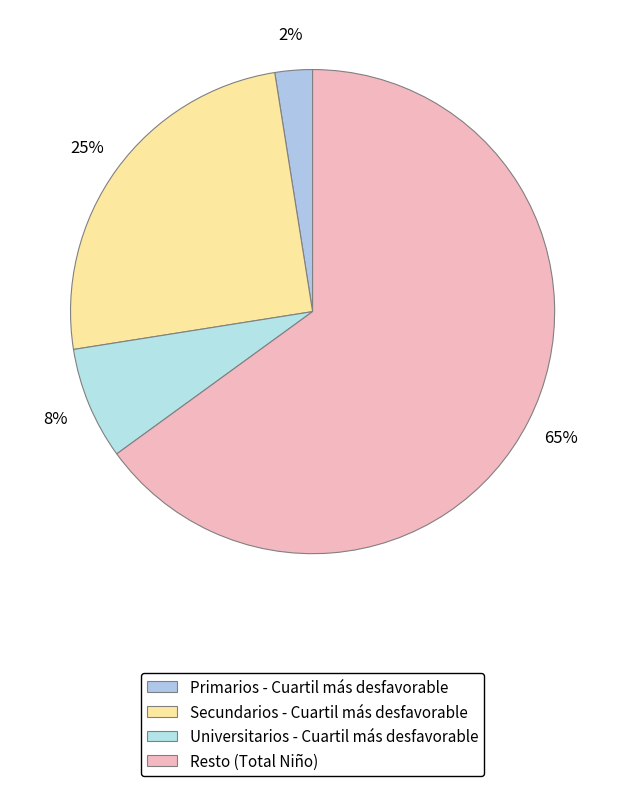

How many slices are in this pie chart?

4